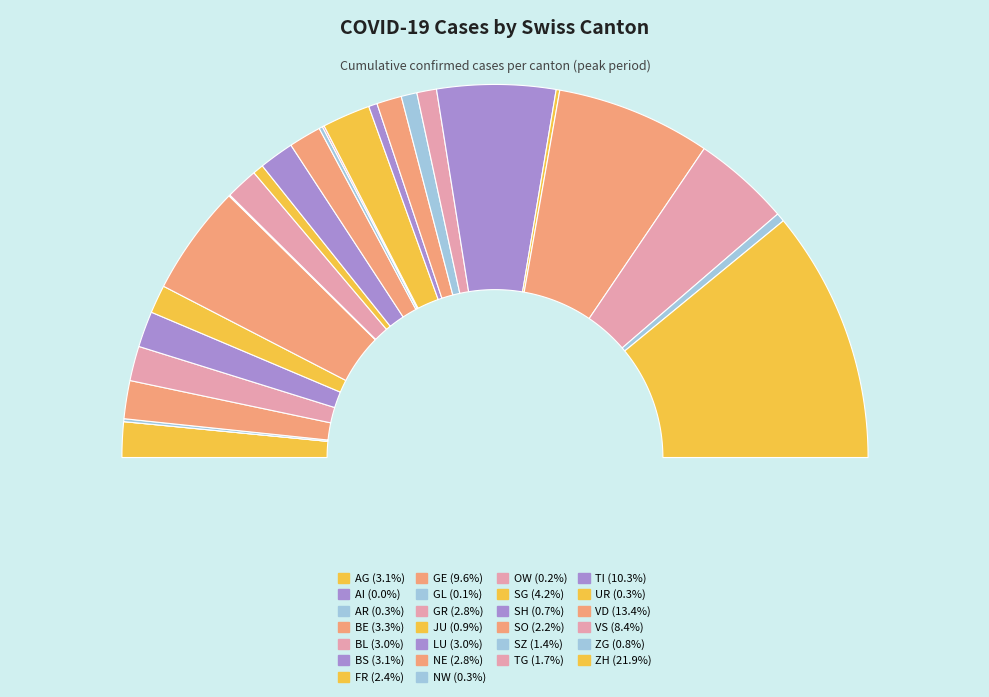

To the nearest percent, what is the difference between the VS and SG slice percentages?

4%